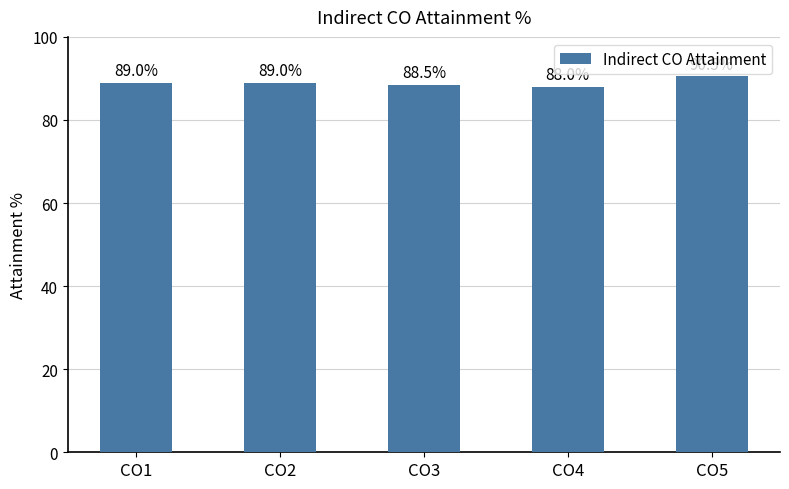

Is it true that the value at CO5 is 90.5?

True